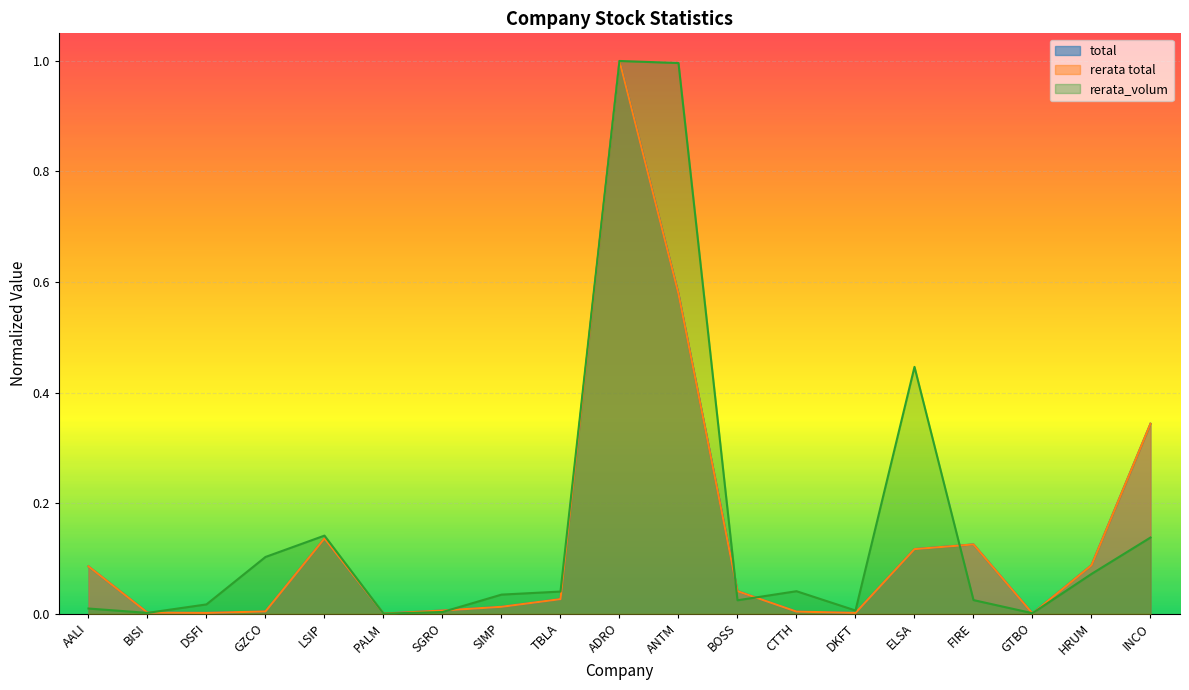

Which category has the lowest value across all series?

PALM